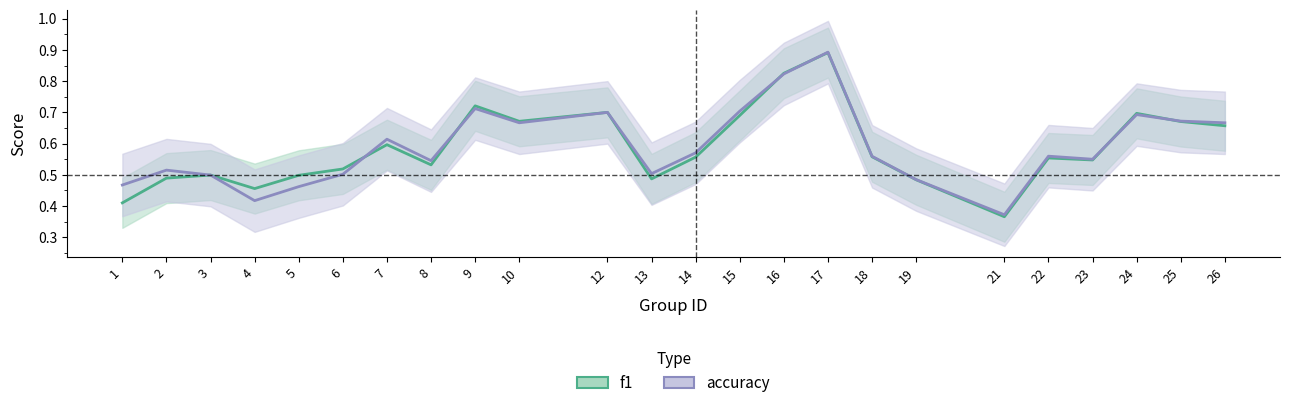

Reading right to left, what are all the values shown in this chart?

f1: 26=0.7	25=0.7	24=0.7	23=0.5	22=0.6	21=0.4	19=0.5	18=0.6	17=0.9	16=0.8	15=0.7	14=0.6	13=0.5	12=0.7	10=0.7	9=0.7	8=0.5	7=0.6	6=0.5	5=0.5	4=0.5	3=0.5	2=0.5	1=0.4
accuracy: 26=0.7	25=0.7	24=0.7	23=0.6	22=0.6	21=0.4	19=0.5	18=0.6	17=0.9	16=0.8	15=0.7	14=0.6	13=0.5	12=0.7	10=0.7	9=0.7	8=0.5	7=0.6	6=0.5	5=0.5	4=0.4	3=0.5	2=0.5	1=0.5